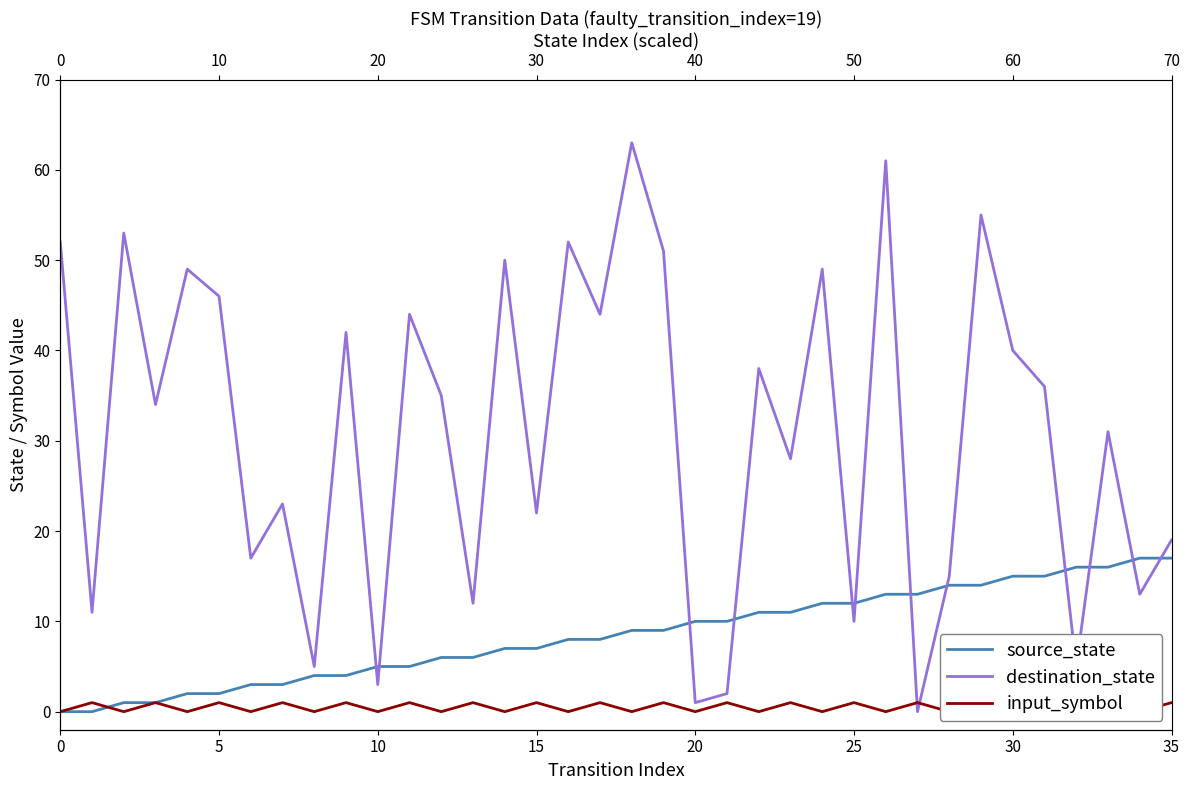

How many lines are shown in the chart?

3